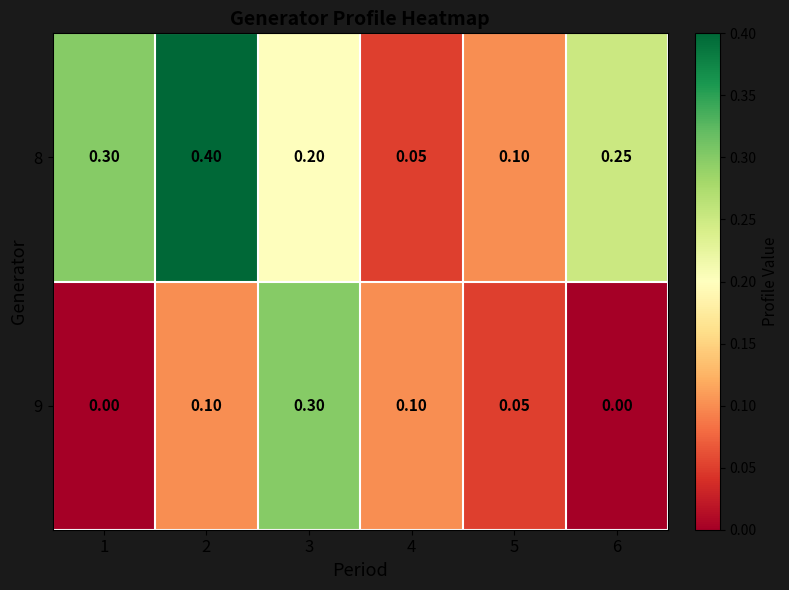

Between 5 and 6, which series saw the biggest shift?

8